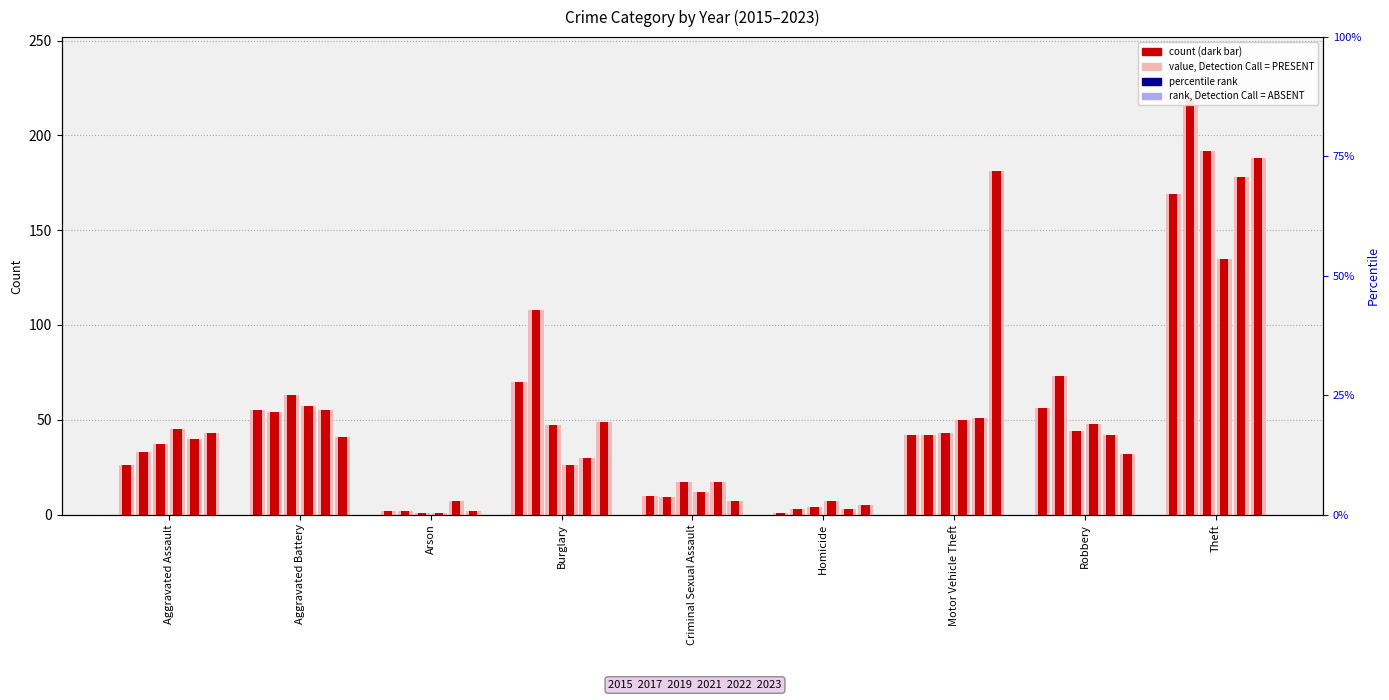

Which has a higher value, Aggravated Assault or Theft?

Theft